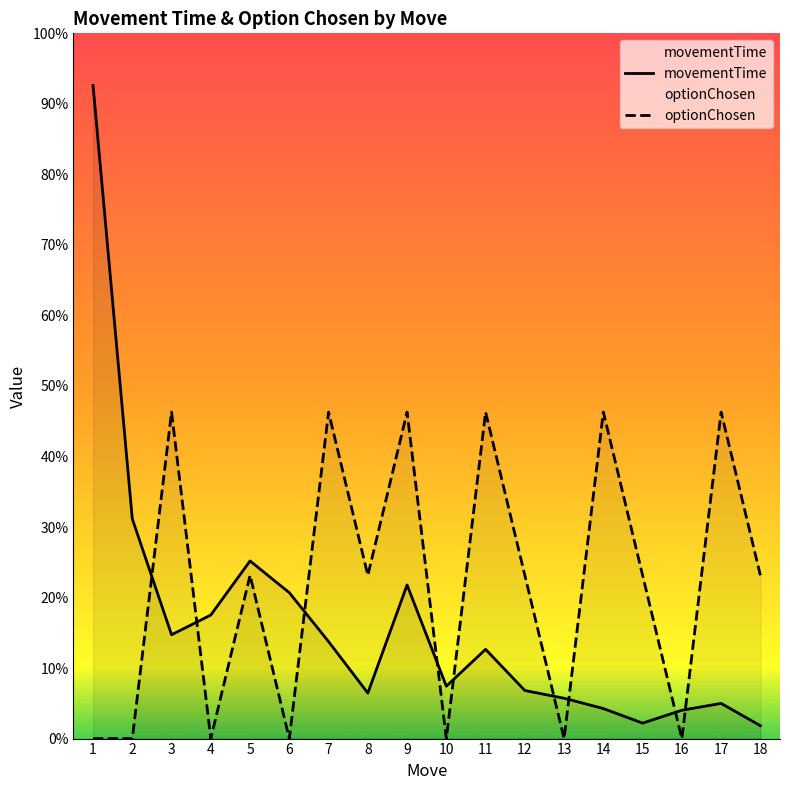

Count the number of data series in this chart.

2